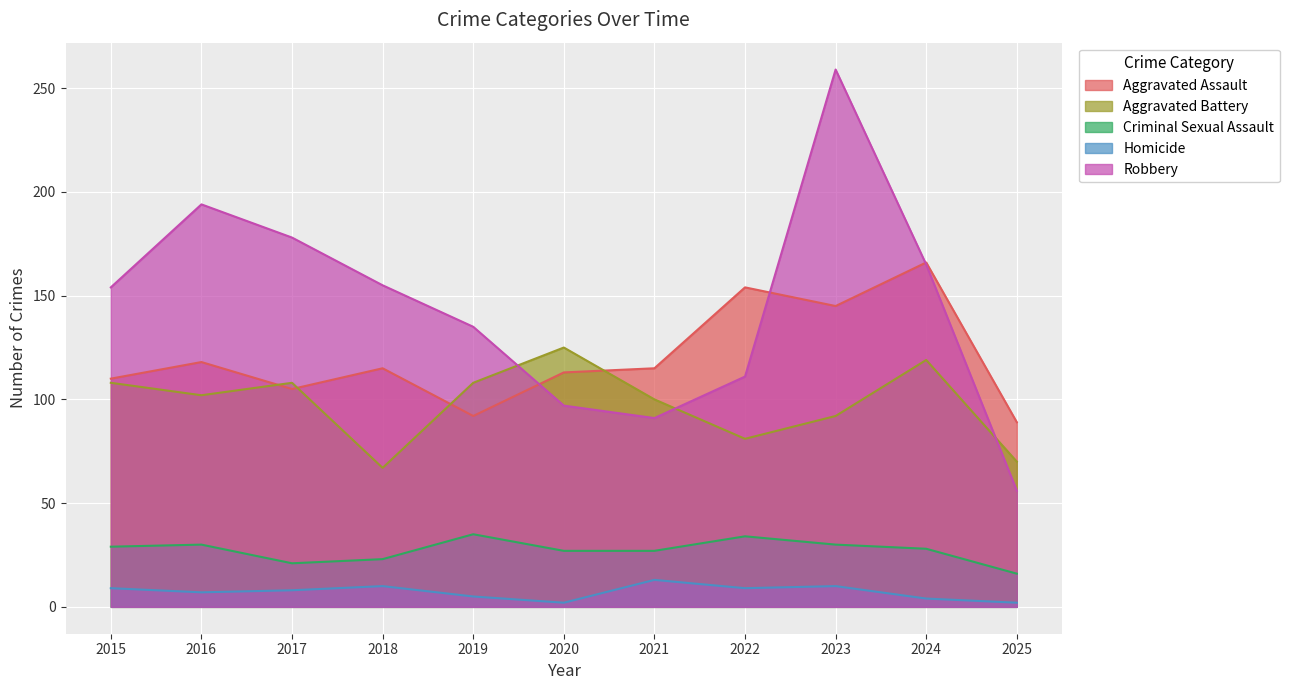

True or false: Robbery has more than 1 points higher than both neighbors.

True